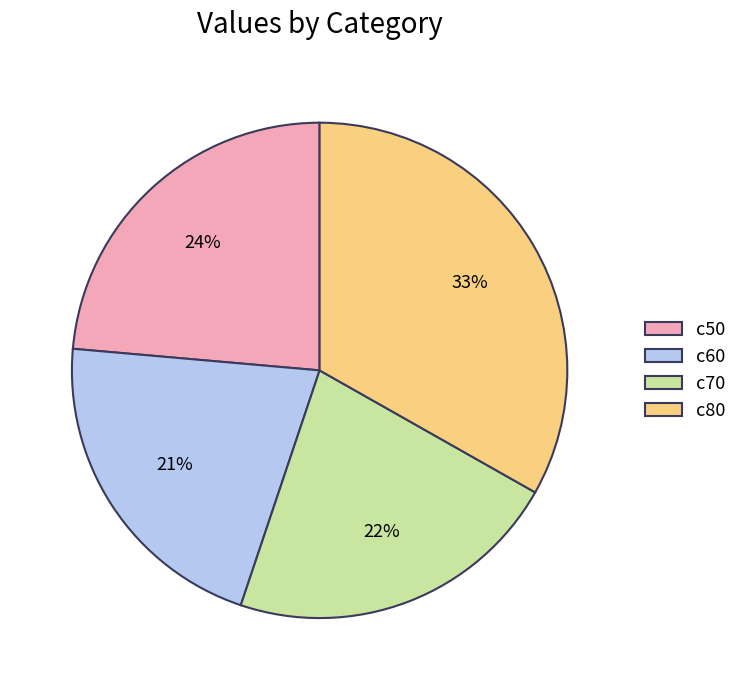

The c80 slice represents 27% of the pie. True or false?

False